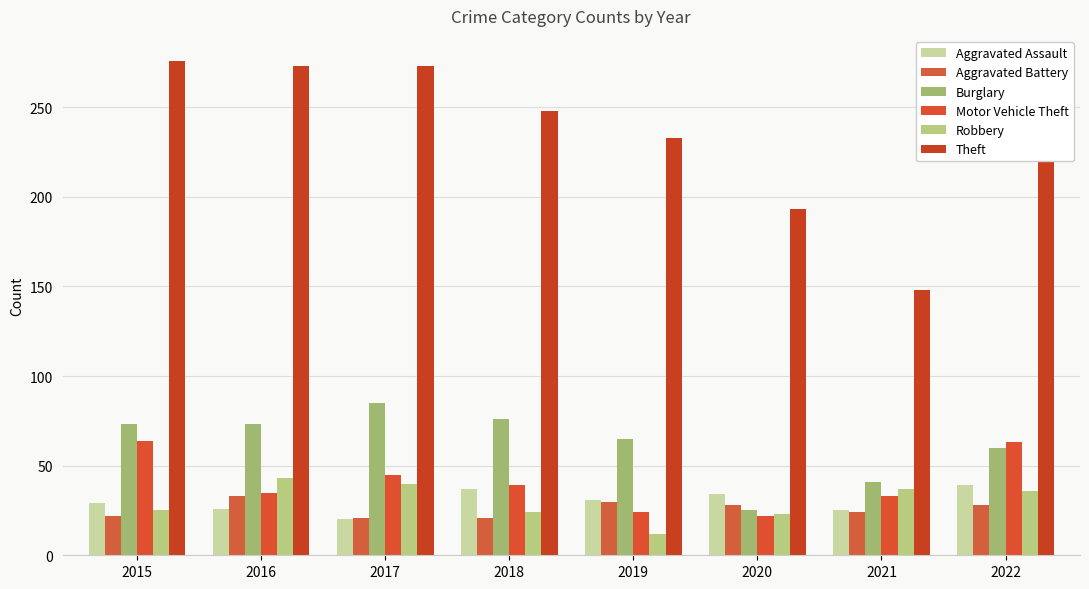

How many data points in Burglary are less than 73?

4